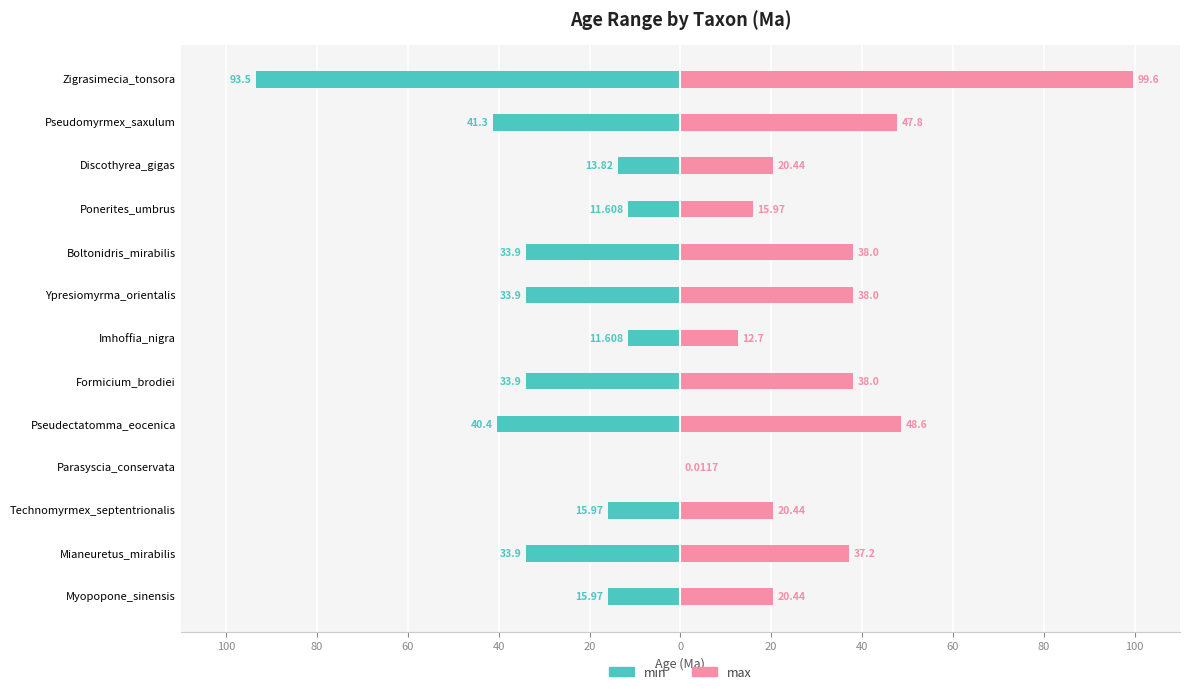

Count the number of data series in this chart.

2